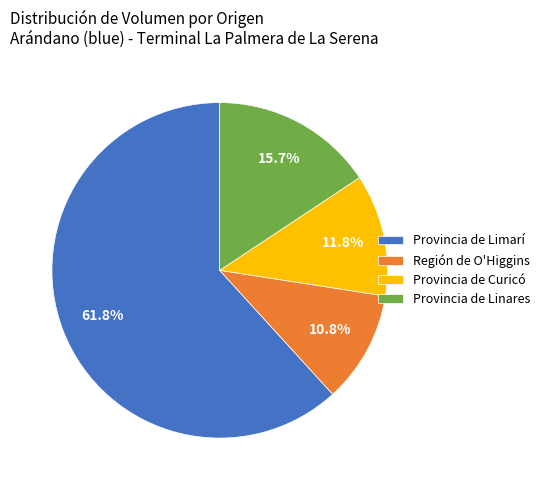

How many slices are in this pie chart?

4